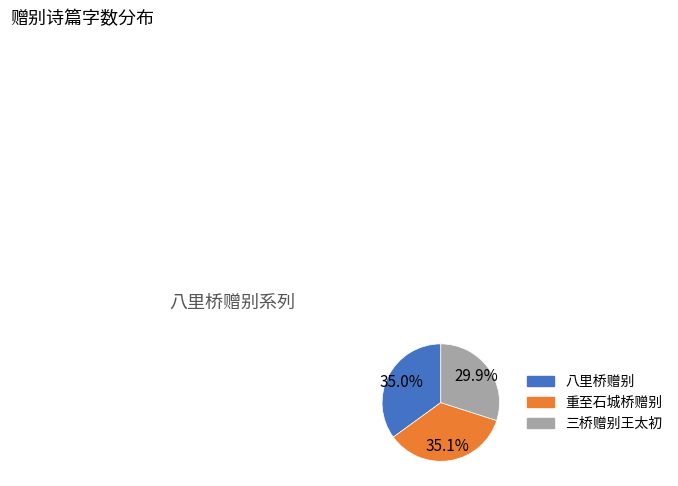

What percentage is NOT represented by 三桥赠别王太初?

70.1%